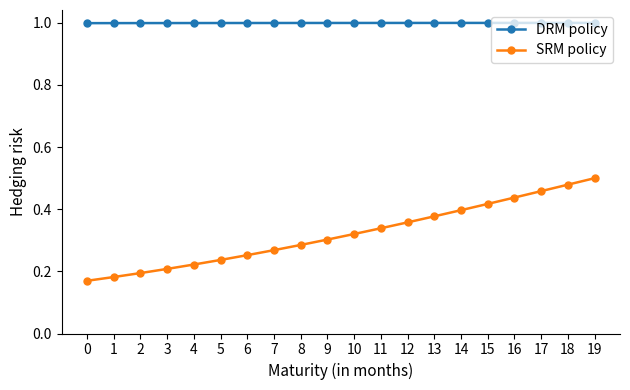

Is the value of DRM policy at 18 greater than the value of SRM policy at 1?

Yes